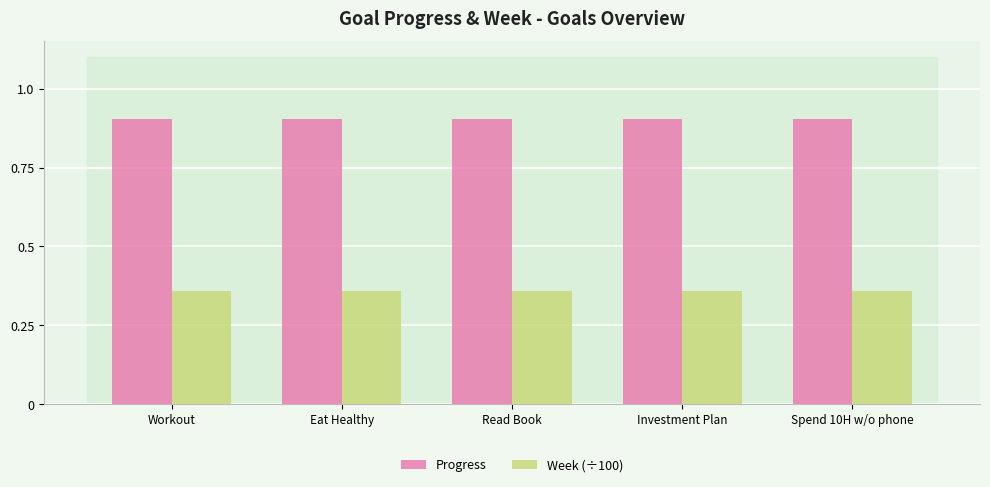

How many bars are there in each group?

2